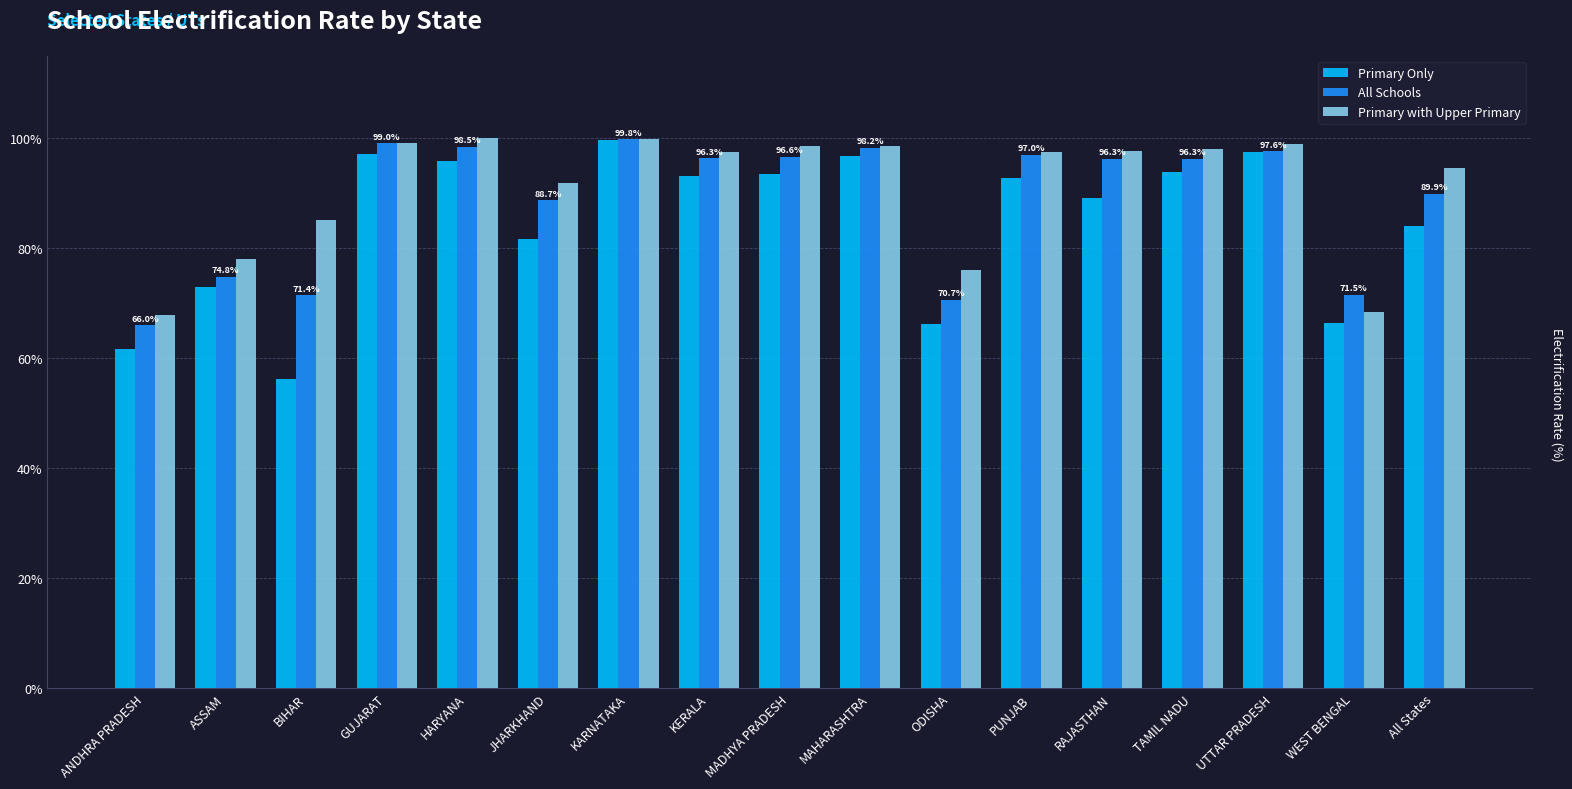

At how many categories does at least one series exceed 57?

17